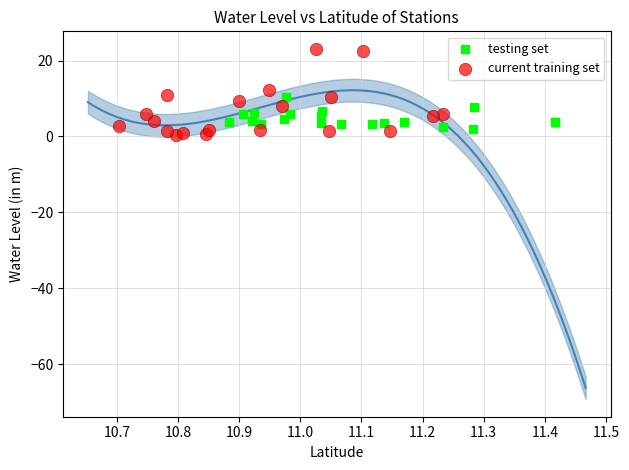

Which series reaches the minimum Y coordinate?

current training set